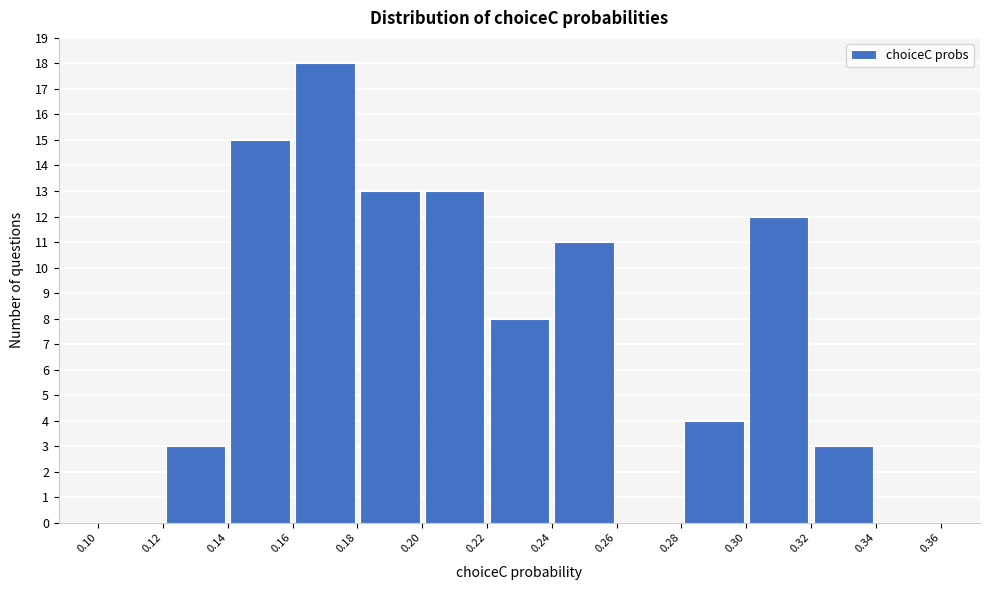

What is the height of the bar covering 0.24 to 0.26 on the x-axis? The values are not printed on the chart, so give them approximately, as read against the axis.

11